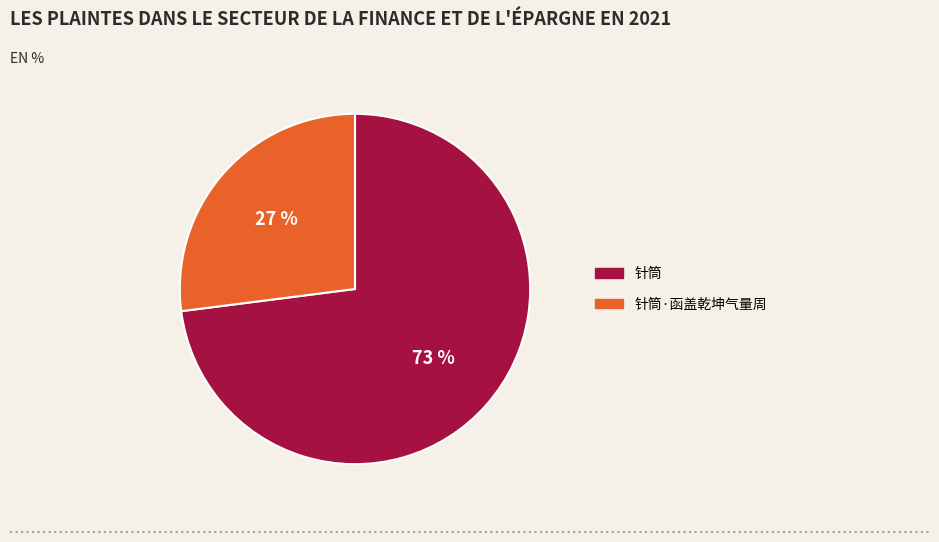

Is it true that 针筒 is 59% of the pie?

False